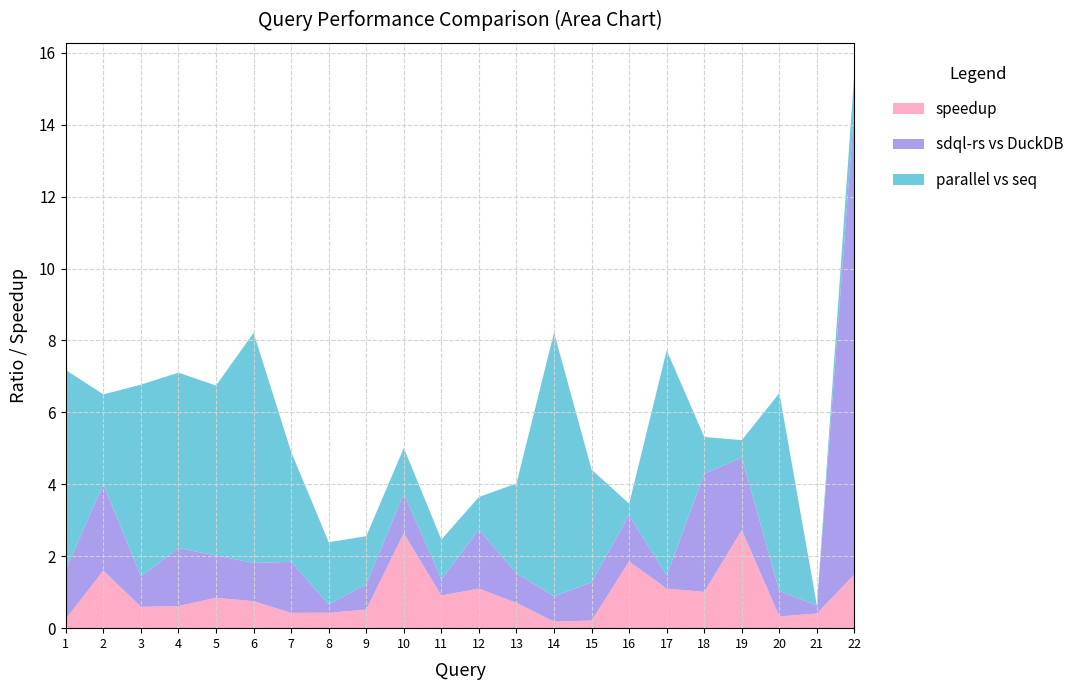

Reading left to right, what are all the values shown in this chart?

speedup: 1=0.3	2=1.6	3=0.6	4=0.6	5=0.8	6=0.8	7=0.4	8=0.4	9=0.5	10=2.6	11=0.9	12=1.1	13=0.7	14=0.2	15=0.2	16=1.9	17=1.1	18=1.0	19=2.7	20=0.3	21=0.4	22=1.5
sdql-rs vs DuckDB: 1=1.4	2=2.4	3=0.8	4=1.6	5=1.2	6=1.1	7=1.4	8=0.2	9=0.7	10=1.1	11=0.5	12=1.6	13=0.8	14=0.7	15=1.1	16=1.3	17=0.4	18=3.3	19=2.0	20=0.7	21=0.2	22=13.0
parallel vs seq: 1=5.5	2=2.5	3=5.3	4=4.9	5=4.7	6=6.4	7=3.1	8=1.7	9=1.3	10=1.3	11=1.1	12=0.9	13=2.5	14=7.3	15=3.1	16=0.3	17=6.3	18=1.0	19=0.5	20=5.5	21=0.0	22=1.0